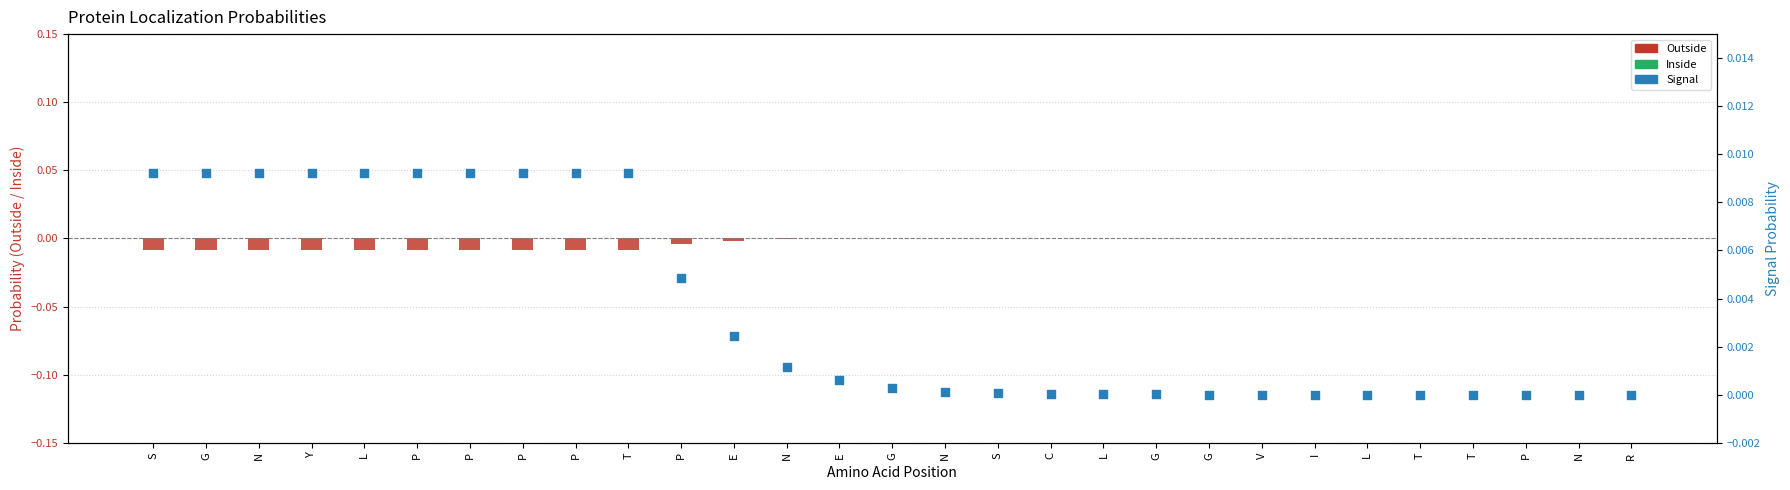

Which series has the largest total across all categories?

Signal